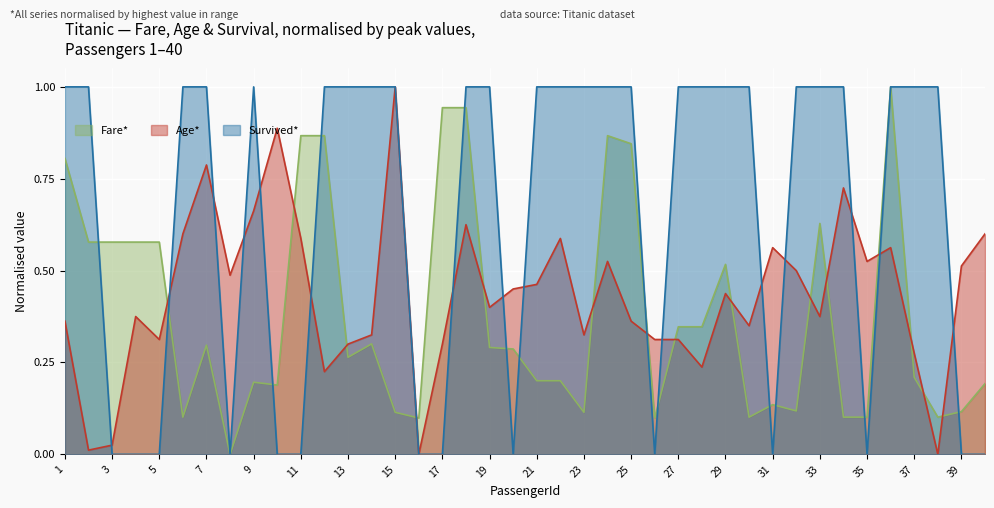

Reading left to right, what are all the values shown in this chart?

Fare: 1=0.8	2=0.6	3=0.6	4=0.6	5=0.6	6=0.1	7=0.3	8=0.0	9=0.2	10=0.2	11=0.9	12=0.9	13=0.3	14=0.3	15=0.1	16=0.1	17=0.9	18=0.9	19=0.3	20=0.3	21=0.2	22=0.2	23=0.1	24=0.9	25=0.8	26=0.1	27=0.3	28=0.3	29=0.5	30=0.1	31=0.1	32=0.1	33=0.6	34=0.1	35=0.1	36=1.0	37=0.2	38=0.1	39=0.1	40=0.2
Age: 1=0.4	2=0.0	3=0.0	4=0.4	5=0.3	6=0.6	7=0.8	8=0.5	9=0.7	10=0.9	11=0.6	12=0.2	13=0.3	14=0.3	15=1.0	16=0.0	17=0.3	18=0.6	19=0.4	20=0.5	21=0.5	22=0.6	23=0.3	24=0.5	25=0.4	26=0.3	27=0.3	28=0.2	29=0.4	30=0.3	31=0.6	32=0.5	33=0.4	34=0.7	35=0.5	36=0.6	37=0.3	38=0.0	39=0.5	40=0.6
Survived: 1=1.0	2=1.0	3=0.0	4=0.0	5=0.0	6=1.0	7=1.0	8=0.0	9=1.0	10=0.0	11=0.0	12=1.0	13=1.0	14=1.0	15=1.0	16=0.0	17=0.0	18=1.0	19=1.0	20=0.0	21=1.0	22=1.0	23=1.0	24=1.0	25=1.0	26=0.0	27=1.0	28=1.0	29=1.0	30=1.0	31=0.0	32=1.0	33=1.0	34=1.0	35=0.0	36=1.0	37=1.0	38=1.0	39=0.0	40=0.0